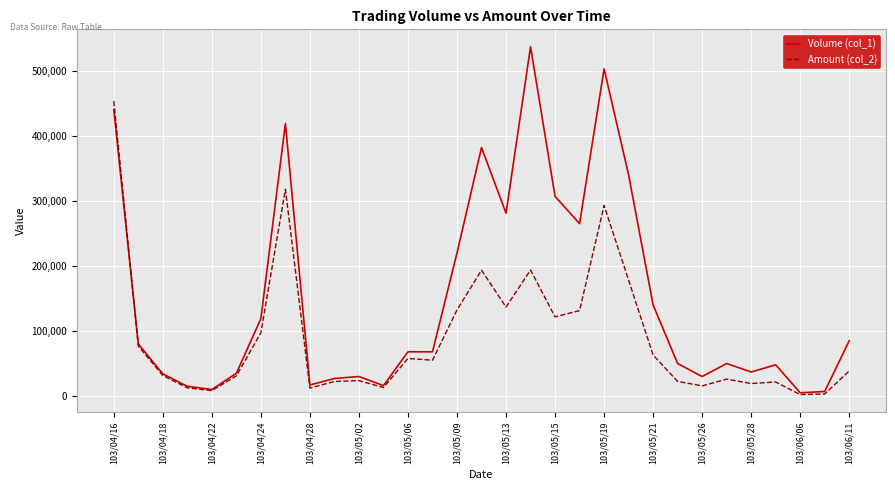

Which series has the widest spread of values?

Volume (col_1)